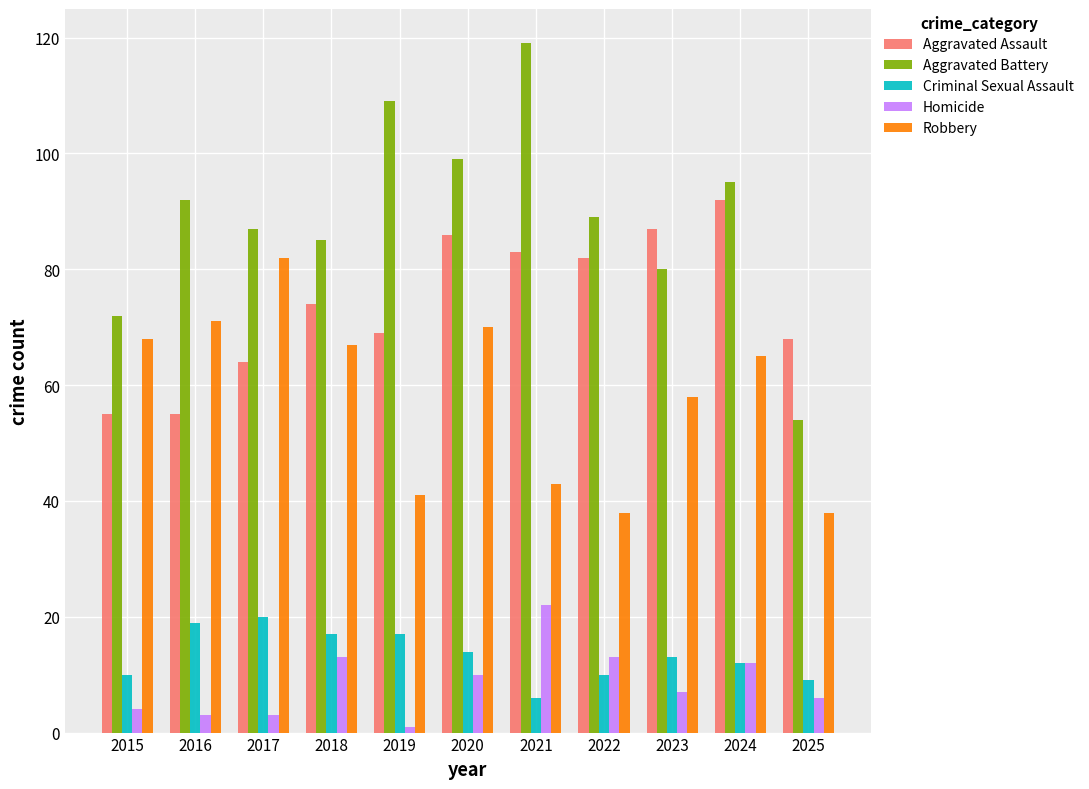

What is the value of the Aggravated Battery bar at the 5th from the left?

109